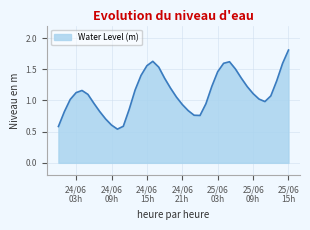

True or false: the data has more than 2 interior local peaks.

True